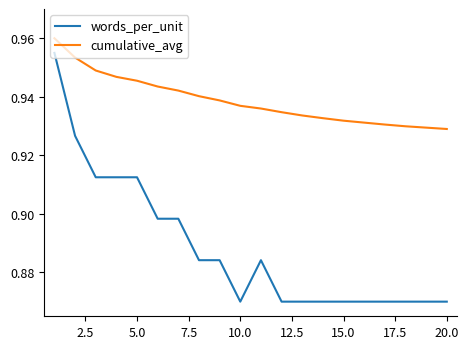

List the series in order of their overall mean, lowest first.

words_per_unit, cumulative_avg